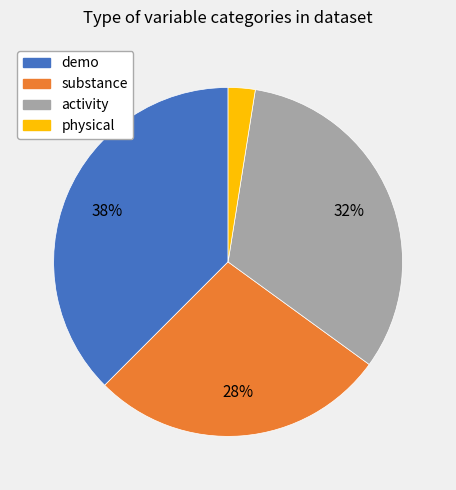

To the nearest percent, what is the difference between the substance and demo slice percentages?

10%